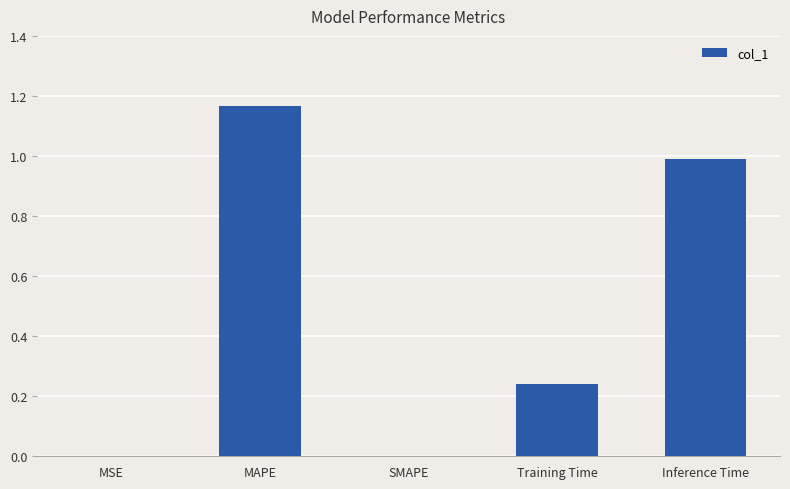

How many series are shown in this chart?

1